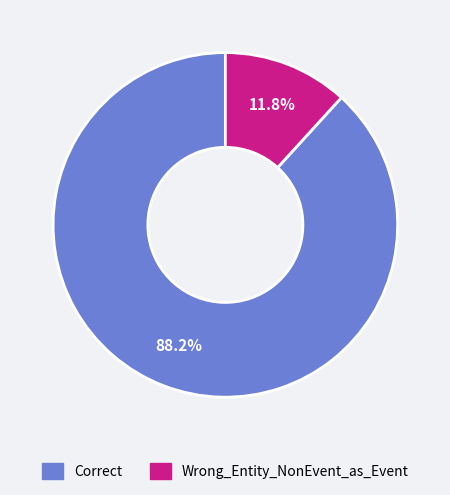

Is it true that Wrong_Entity_NonEvent_as_Event is 12% of the pie?

True